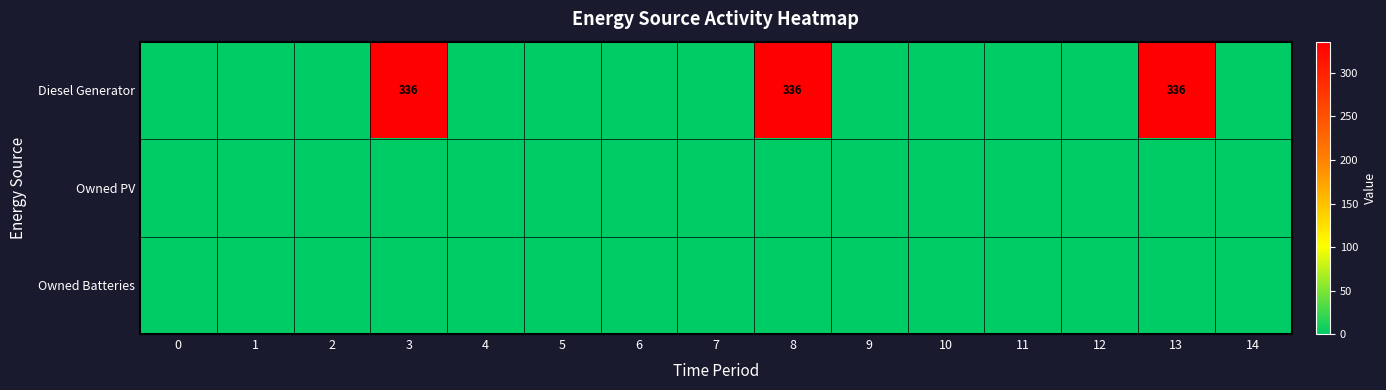

Reading left to right, transcribe all the data shown in this chart.

row_0: 0	0	0	336	0	0	0	0	336	0	0	0	0	336	0
row_1: 0	0	0	0	0	0	0	0	0	0	0	0	0	0	0
row_2: 0	0	0	0	0	0	0	0	0	0	0	0	0	0	0